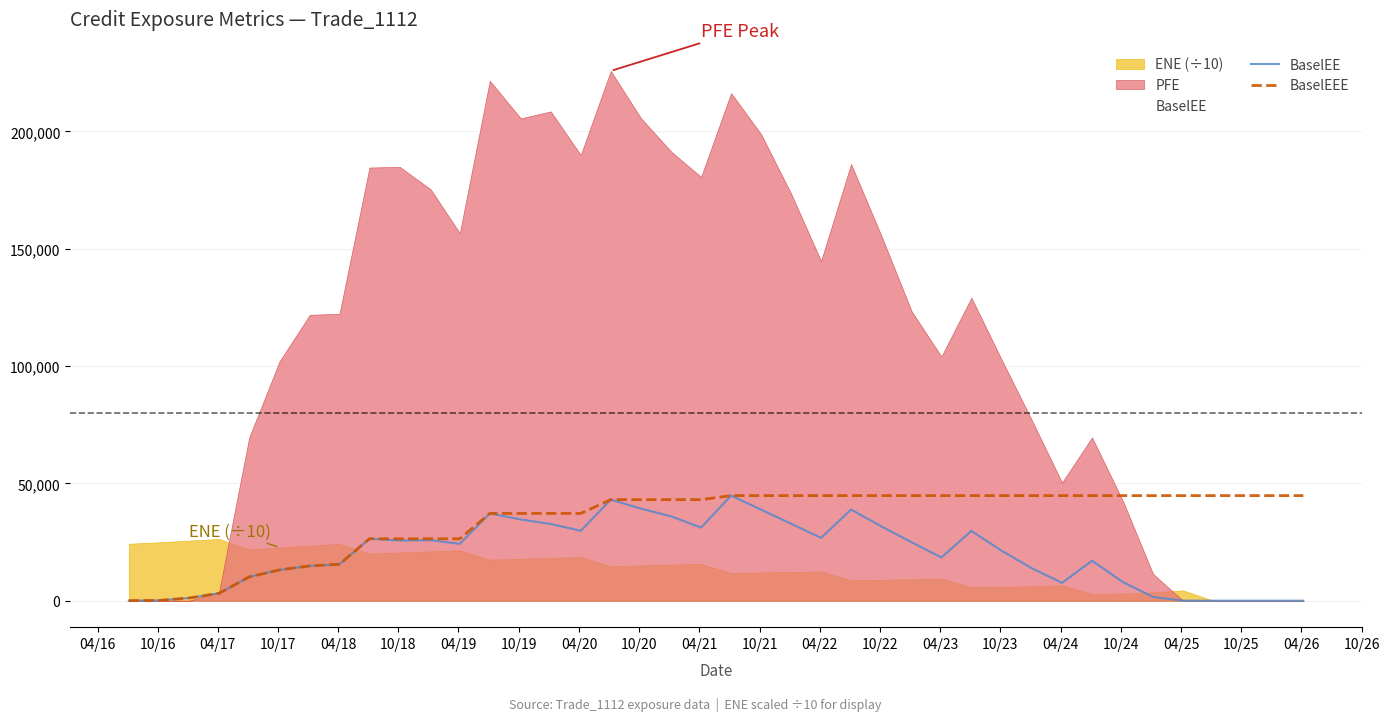

What is the value of the BaselEEE point at the 17th from the left?

43062.0